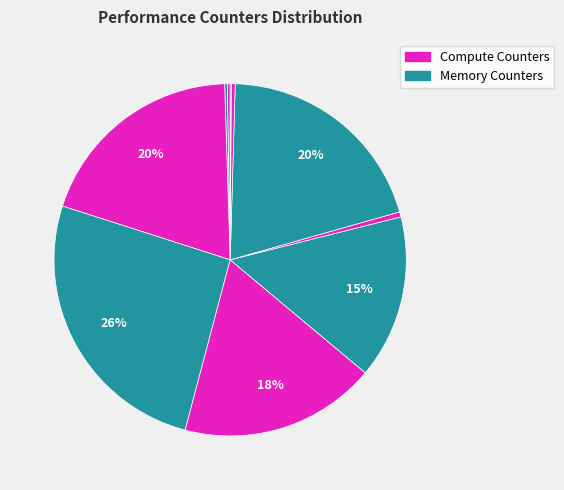

Is there any slice that represents more than half of the pie?

No